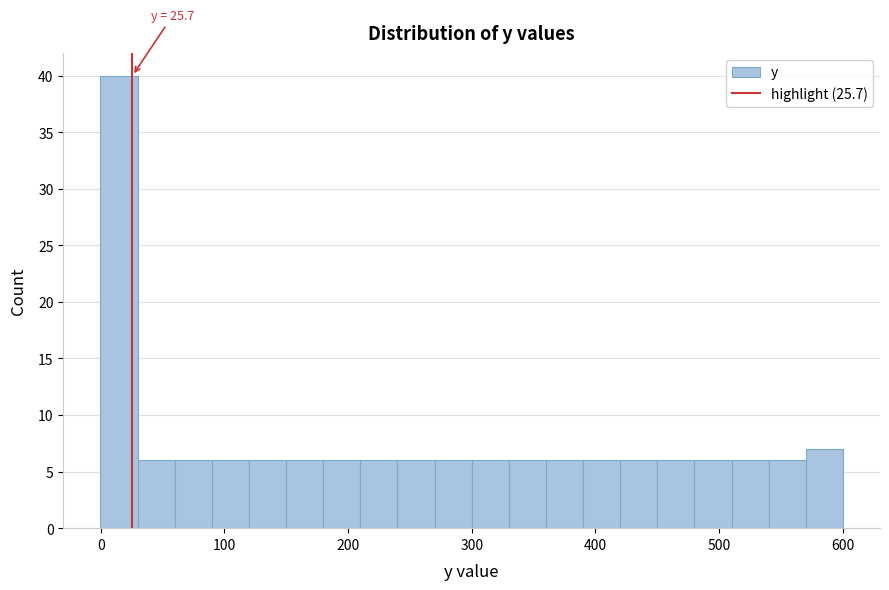

Around what value on the x-axis is the tallest bar? Give the approximate position of its centre, as read against the axis.

10